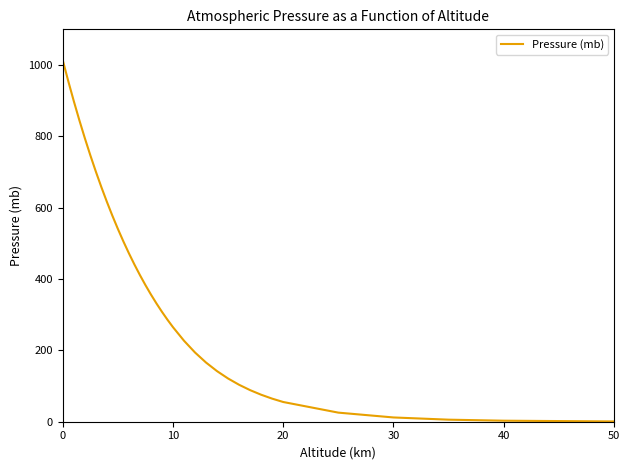

Does the chart have visible grid lines?

No